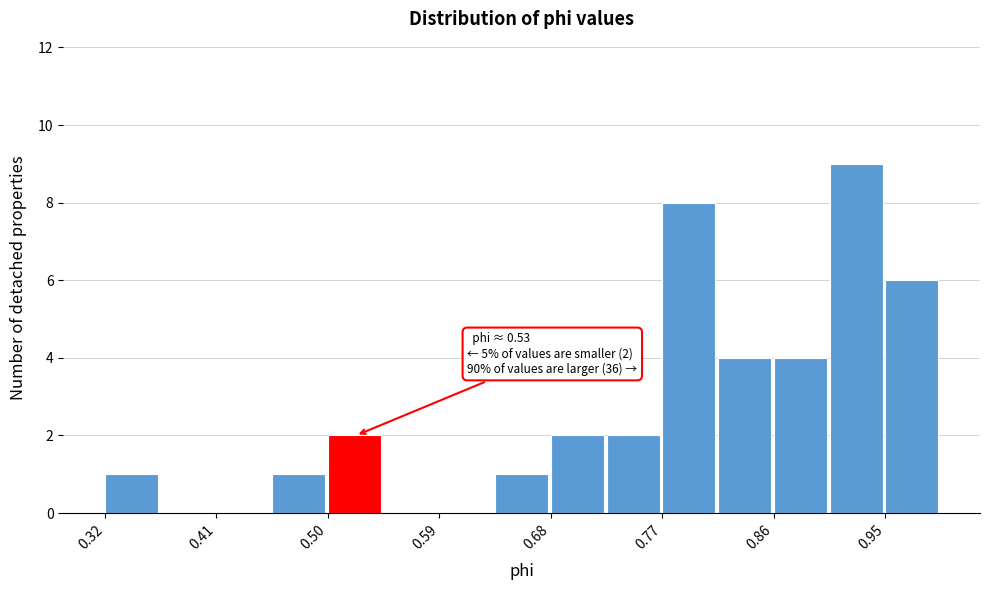

Over which range of the x-axis is the bar tallest?

0.90 to 0.95